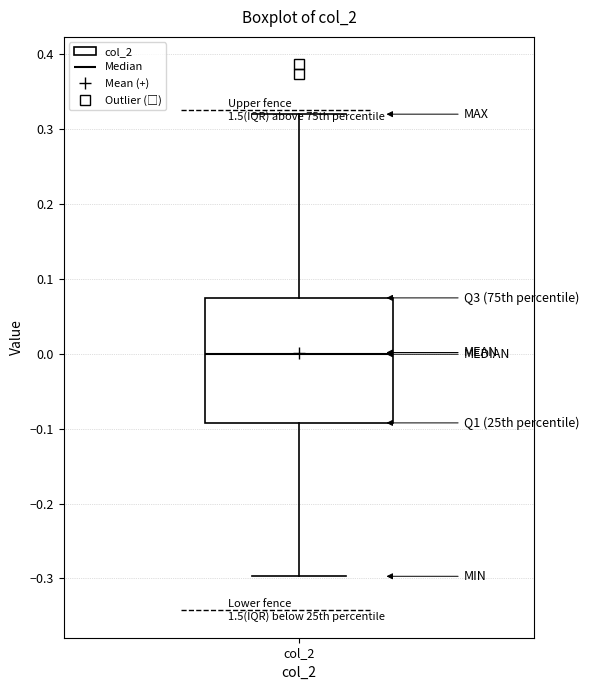

Read this box plot against the y-axis: the position of the median line, the range covered by the box, and the ends of both whiskers. The values are not printed on the chart, so give them approximately, as read against the axis.

median 0.00, box -0.09 to 0.07, whiskers -0.30 to 0.32